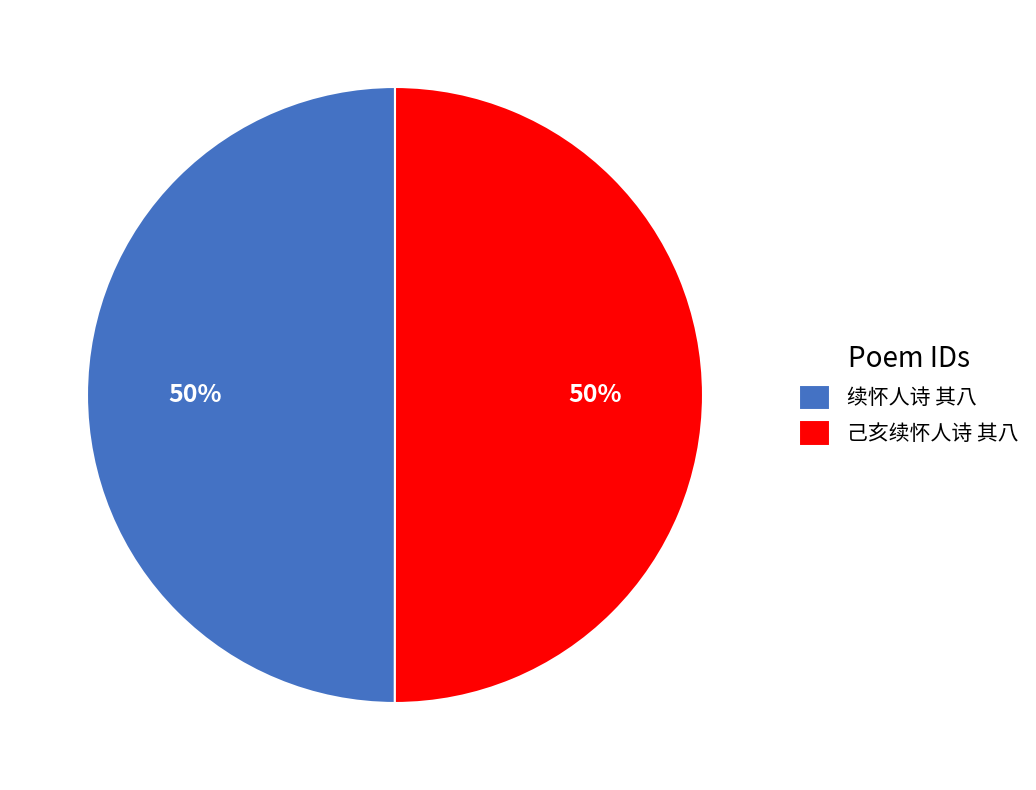

Is it true that 己亥续怀人诗 其八 is 35% of the pie?

False